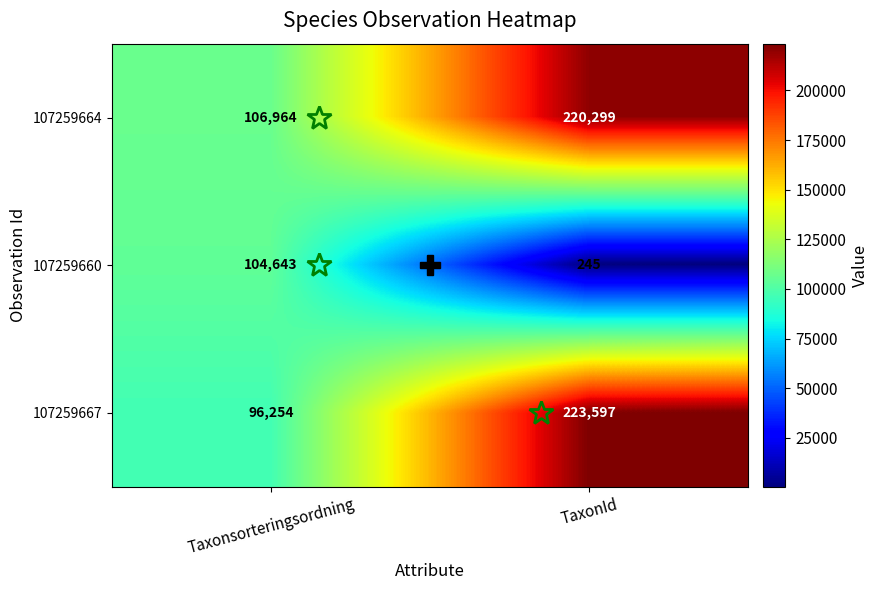

At which category is the sum across all series the highest?

TaxonId